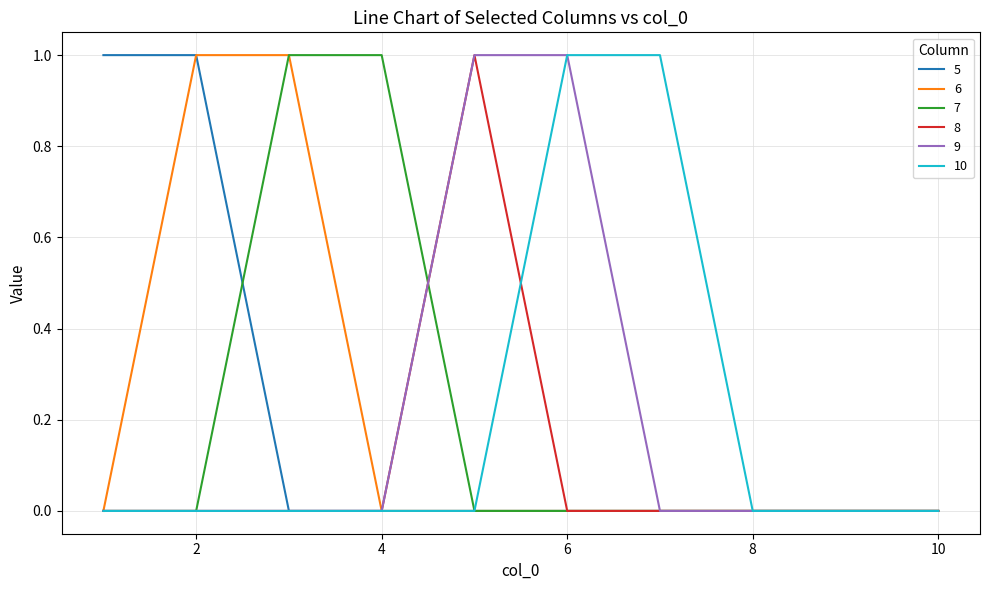

Reading right to left, list all the values displayed in this chart.

5: 0	0	0	0	0	0	0	0	1	1
6: 0	0	0	0	0	0	0	1	1	0
7: 0	0	0	0	0	0	1	1	0	0
8: 0	0	0	0	0	1	0	0	0	0
9: 0	0	0	0	1	1	0	0	0	0
10: 0	0	0	1	1	0	0	0	0	0